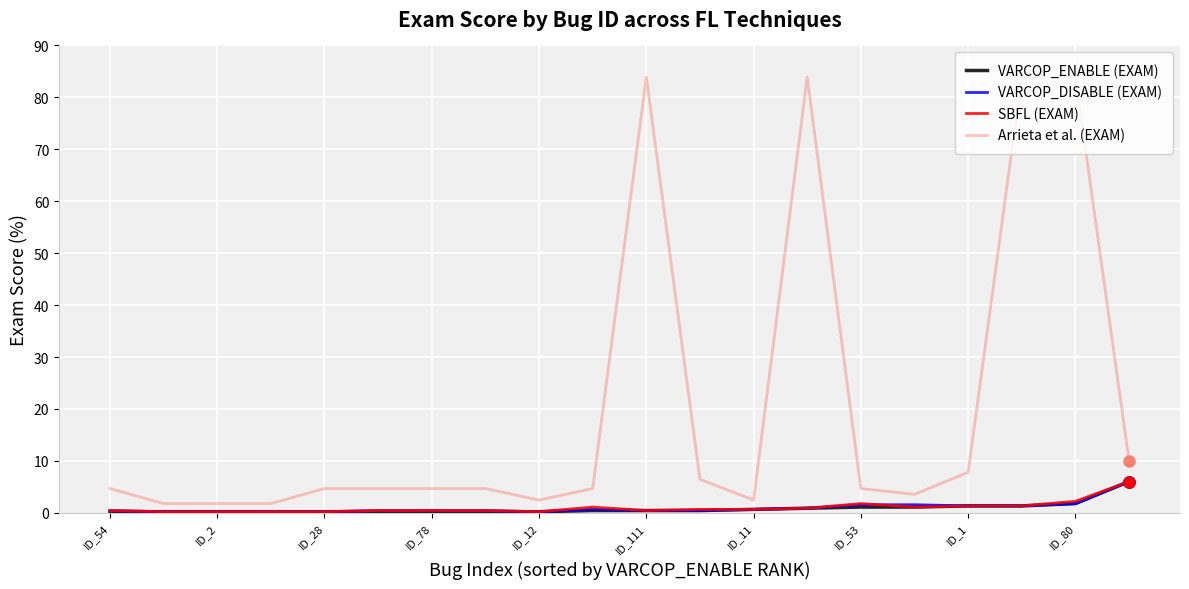

What are all the series names shown in the legend?

VARCOP_ENABLE (EXAM), VARCOP_DISABLE (EXAM), SBFL (EXAM), Arrieta et al. (EXAM)